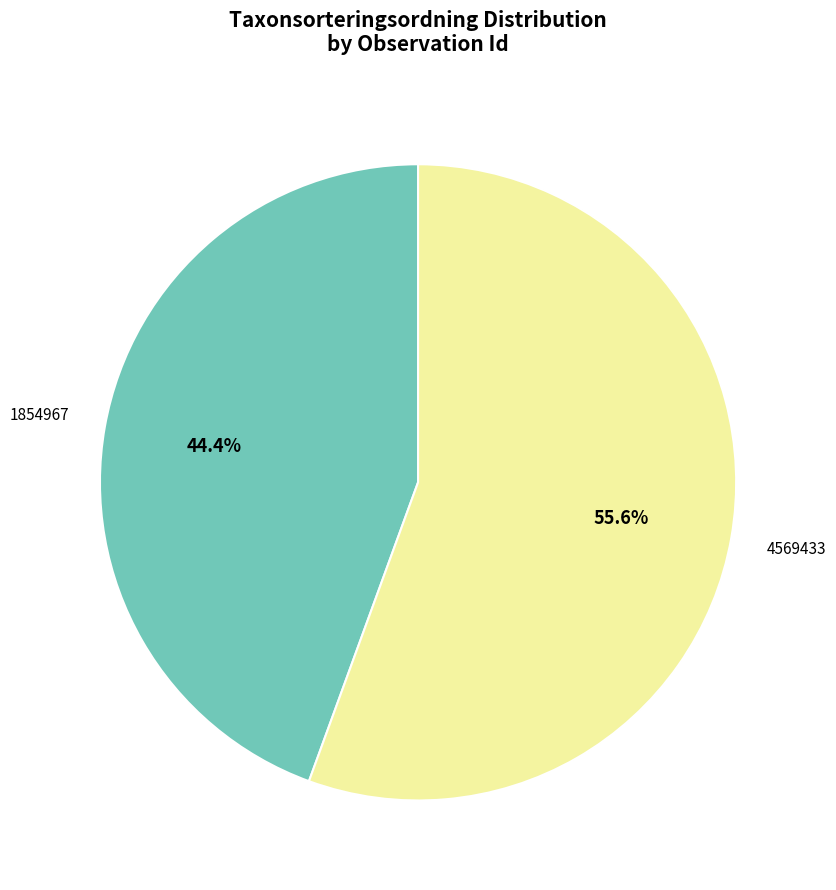

Is there any slice that represents more than half of the pie?

Yes